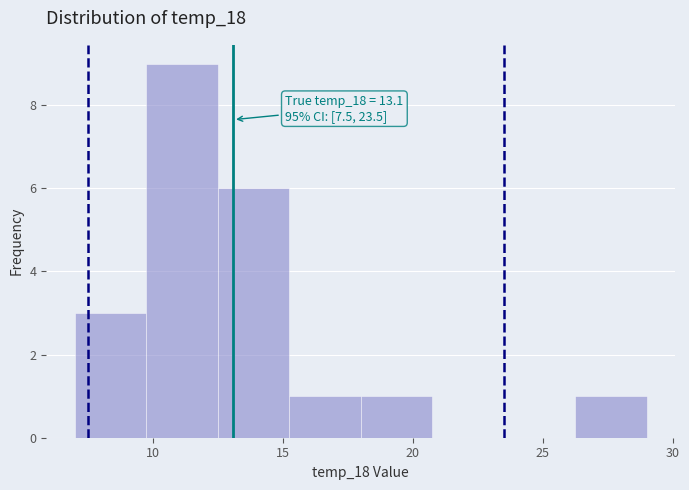

Which range on the x-axis has the tallest bar?

9.75 to 12.50